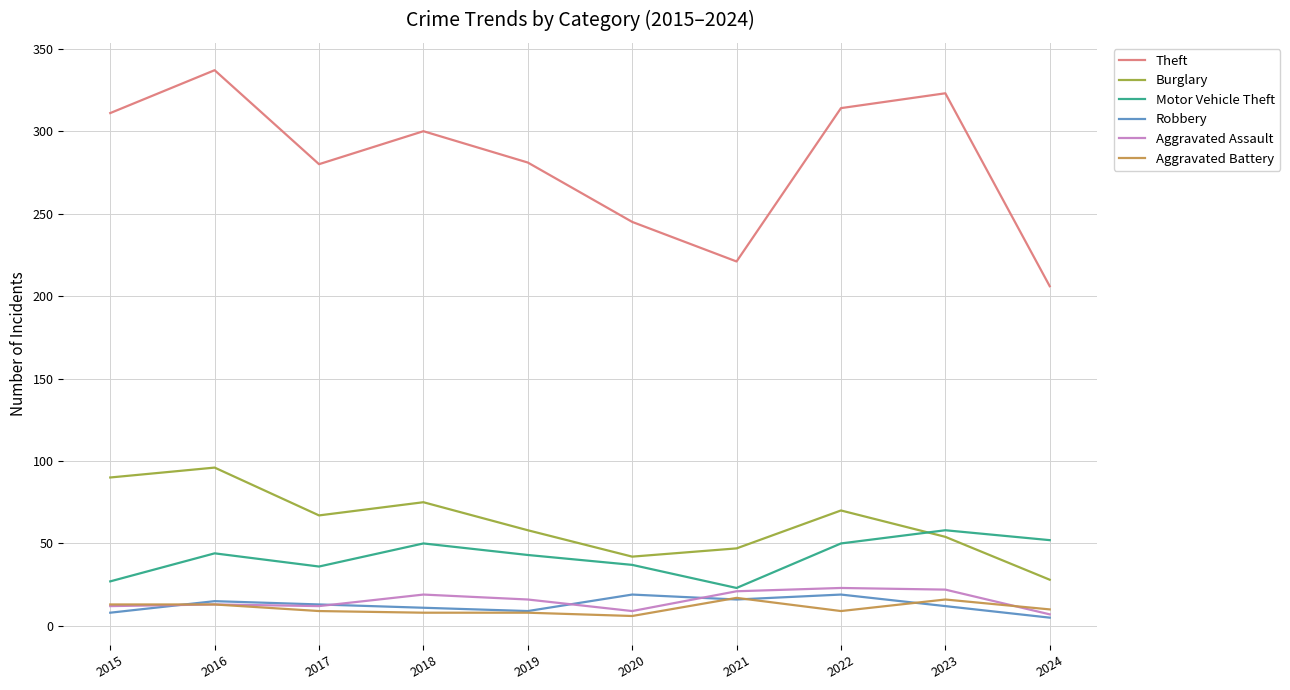

The value of Motor Vehicle Theft at 2018 is 50. True or false?

True